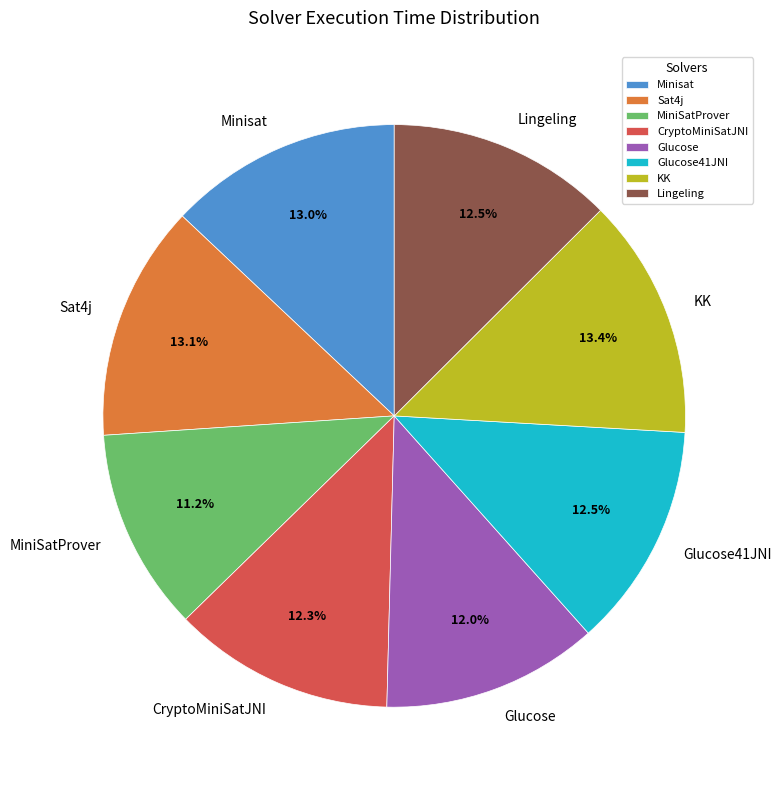

What percentage do KK and Glucose together represent?

25.4%